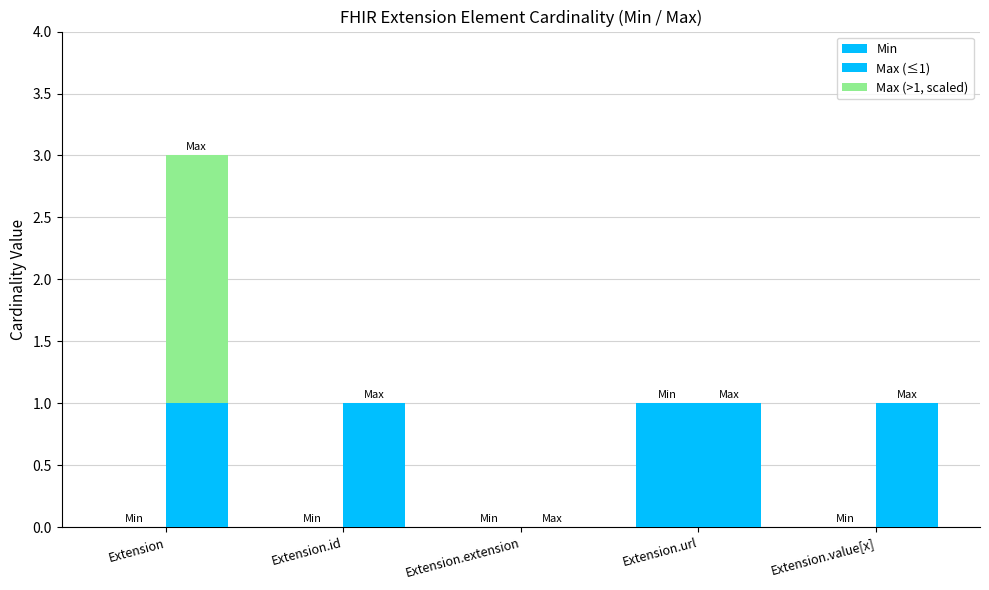

Which series has the largest range (max minus min)?

Max (>1, scaled)